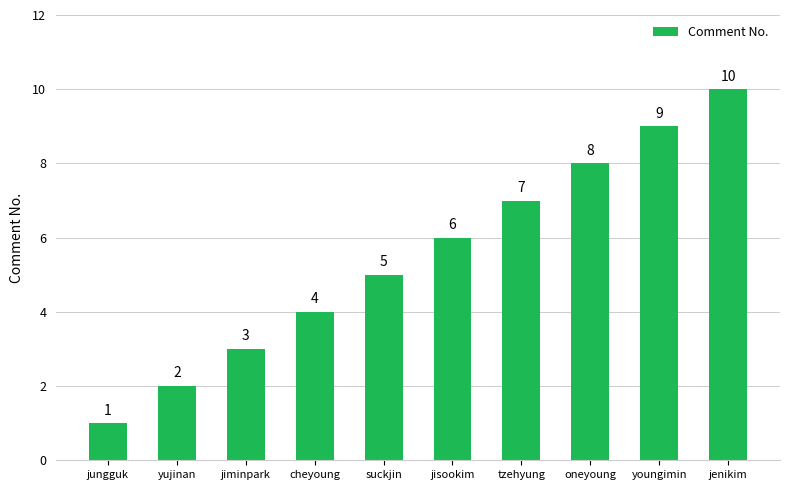

What is the greatest value displayed?

10